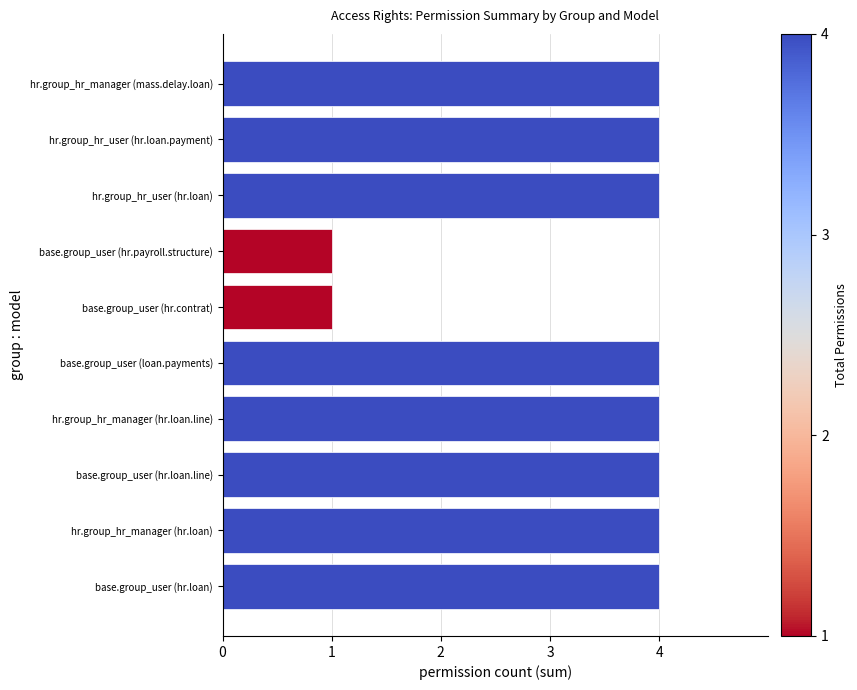

Reading bottom to top, transcribe all the data shown in this chart.

4	4	4	4	4	1	1	4	4	4